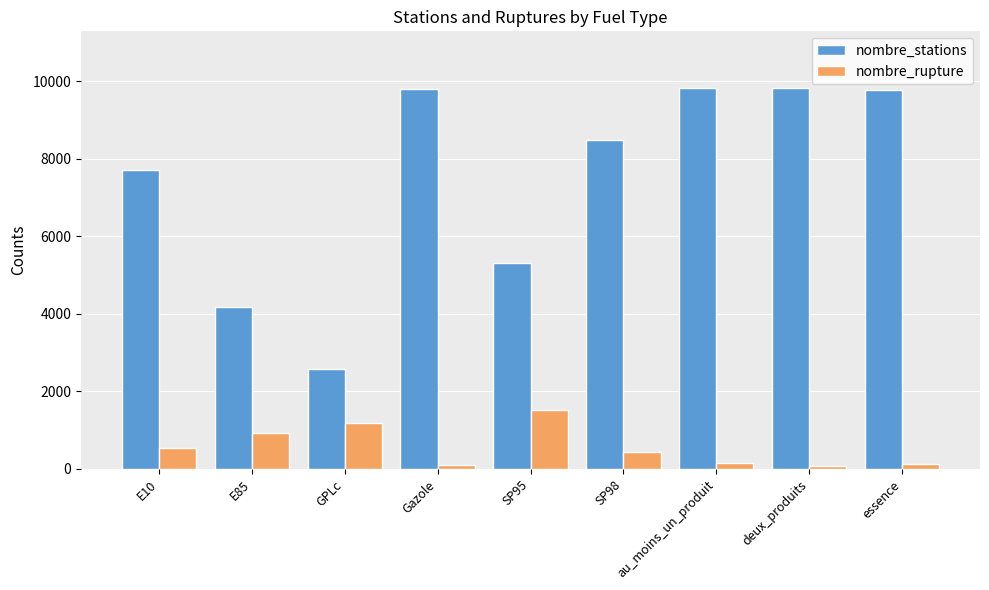

True or false: nombre_stations has a value of 16370 at essence.

False